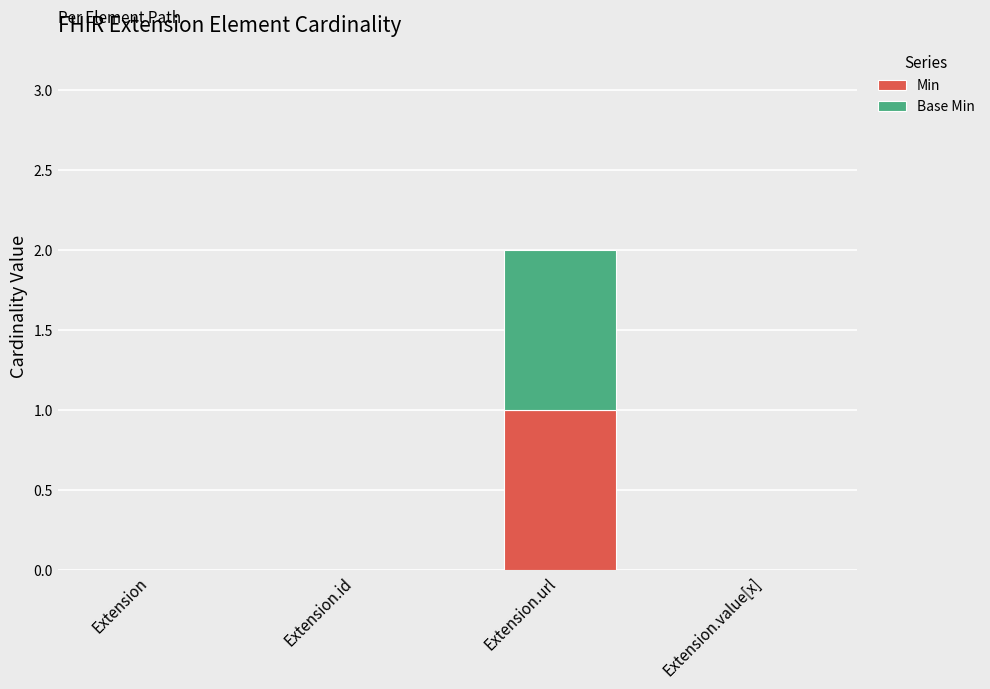

The value of Min at Extension.id is 1. True or false?

False